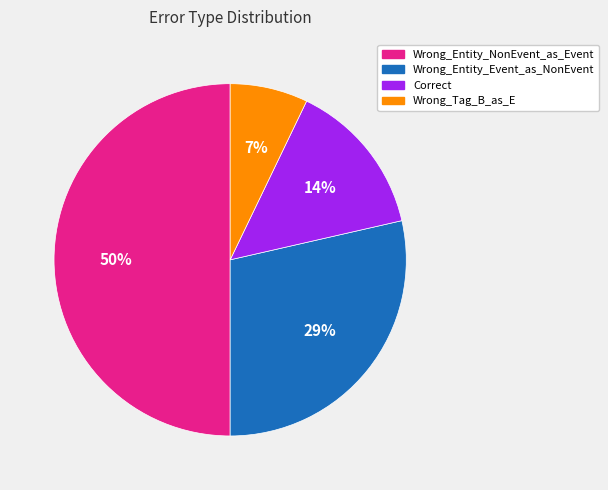

Do Wrong_Entity_NonEvent_as_Event and Correct together represent more than half of the pie?

Yes